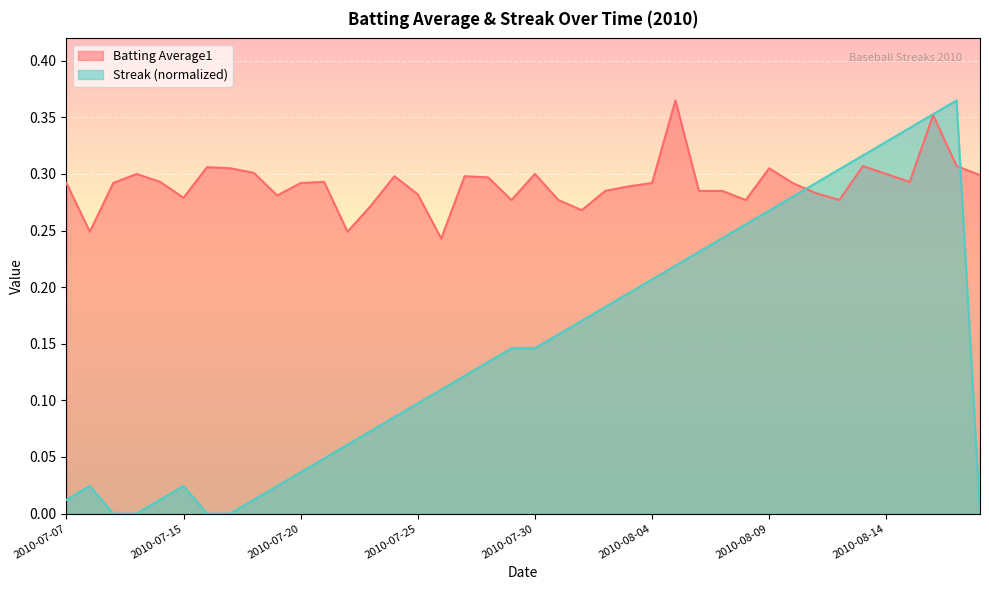

How many intersections are there between Batting Average1 and Streak?

2